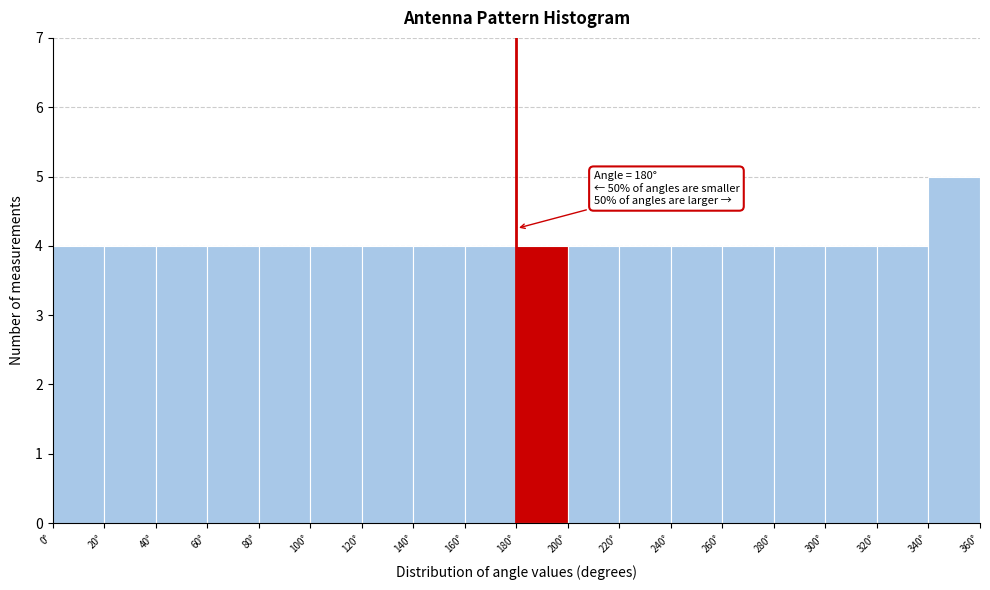

Which range on the x-axis has the tallest bar?

340 to 360